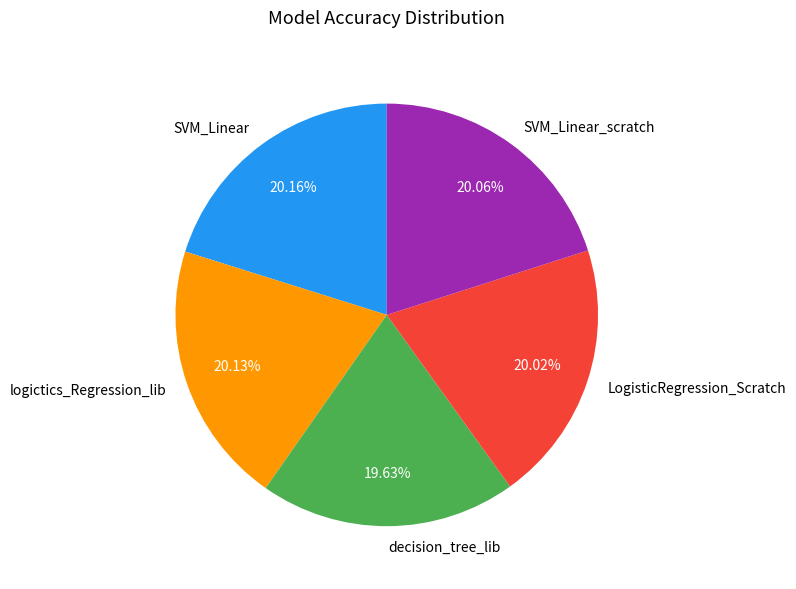

To the nearest percent, what percentage of the pie is SVM_Linear_scratch?

20%